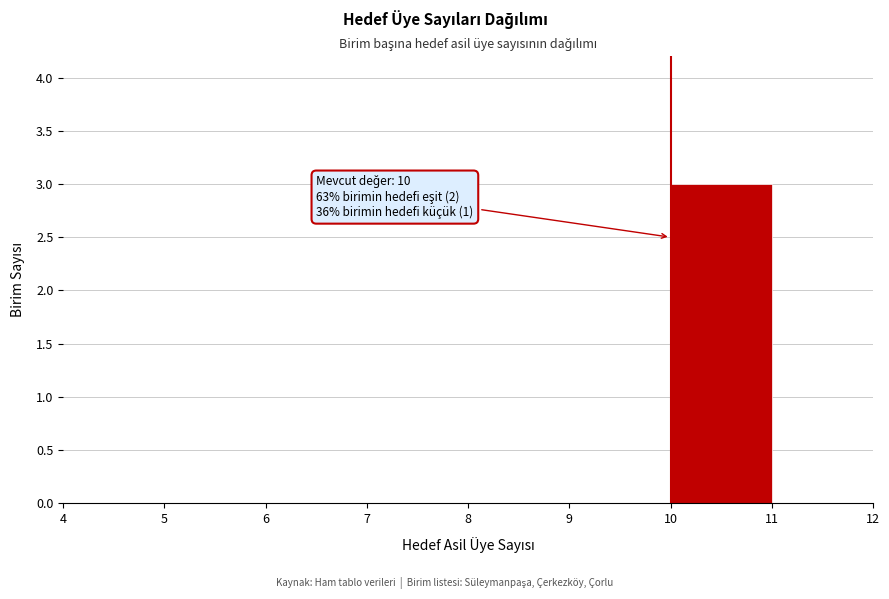

Over which range of the x-axis is the bar tallest?

10 to 11